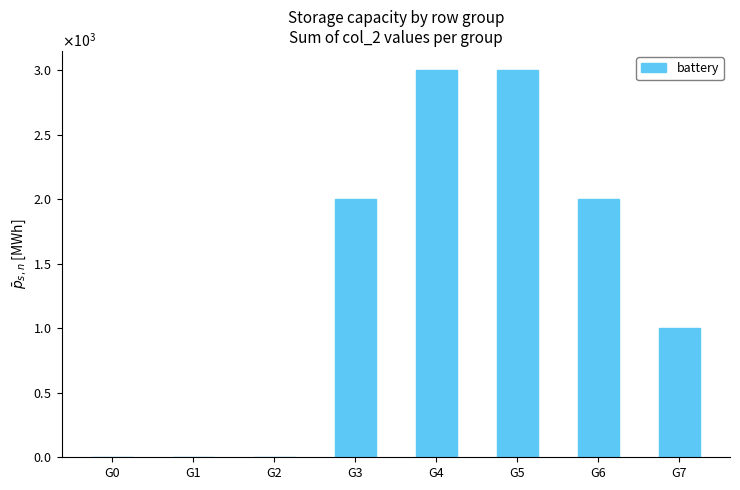

Are the bars horizontal?

No